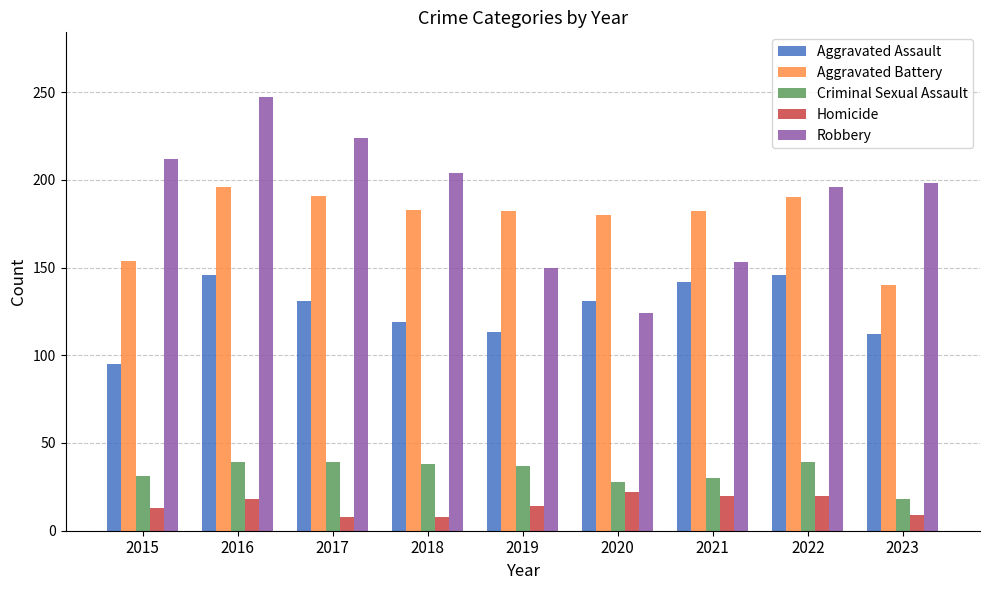

Rank the series by their maximum value, from highest to lowest.

Robbery, Aggravated Battery, Aggravated Assault, Criminal Sexual Assault, Homicide